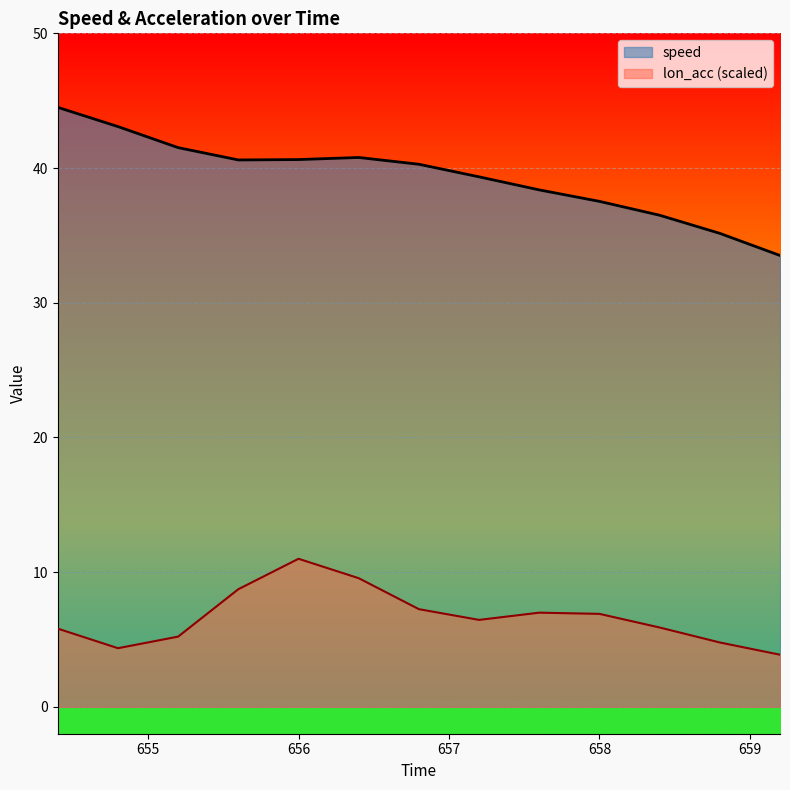

Where is the first local minimum for lon_acc?

654.8